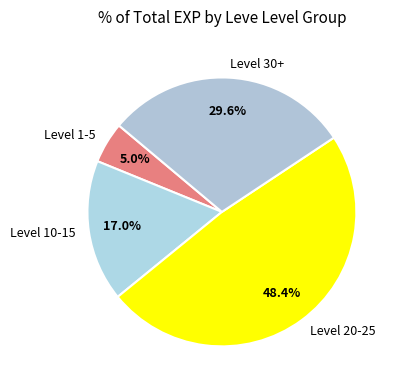

What percentage is NOT represented by Level 20-25?

51.6%